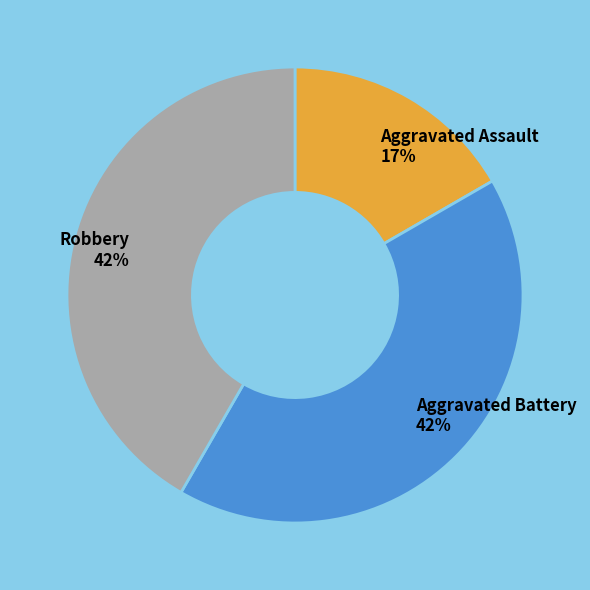

Combined, do Aggravated Assault 17% and Aggravated Battery 42% account for over 50%?

Yes